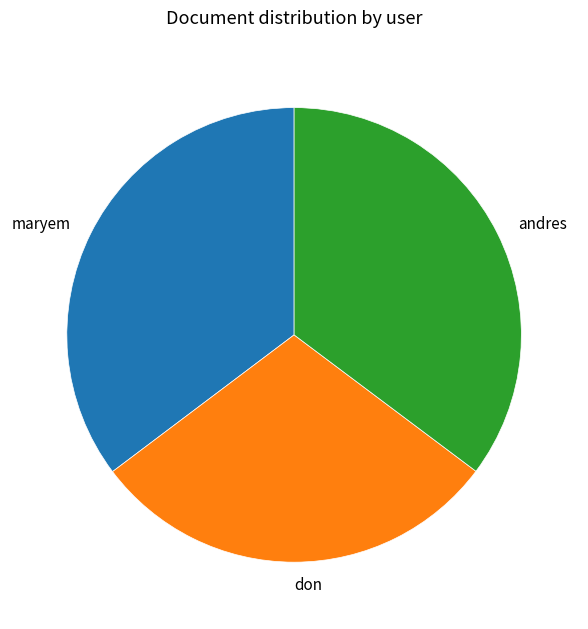

Do don and andres together represent more than half of the pie?

Yes